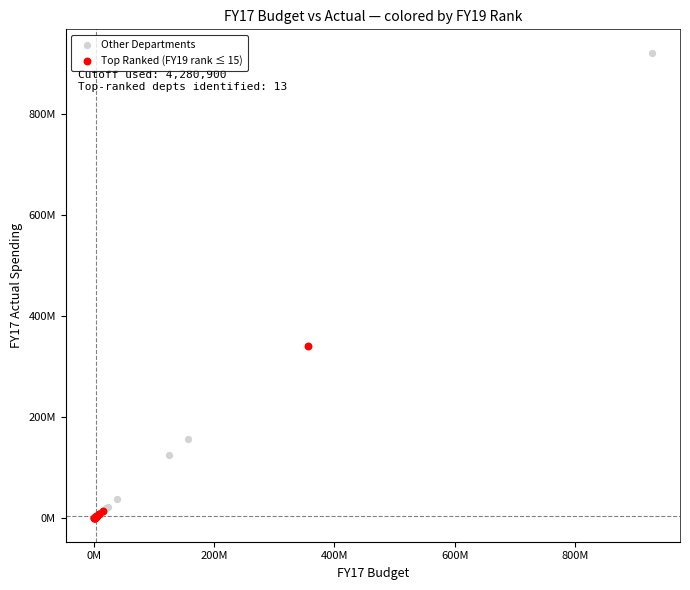

What are all the series names shown in the legend?

Other Departments, Top Ranked (FY19 rank ≤ 15)